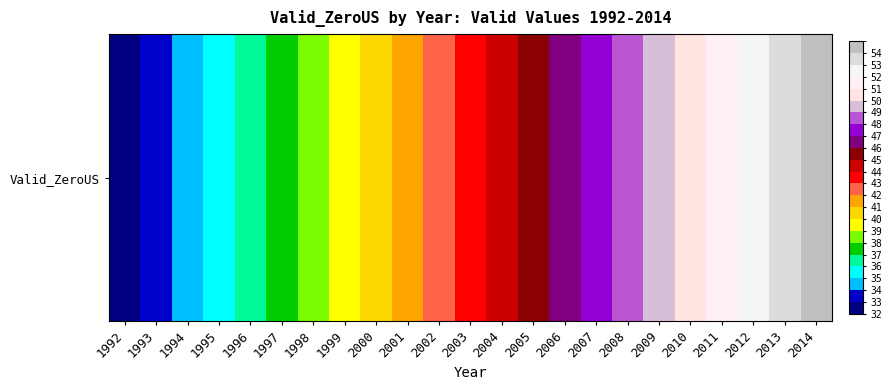

What is the change in value from 1996 to 2000?

+4